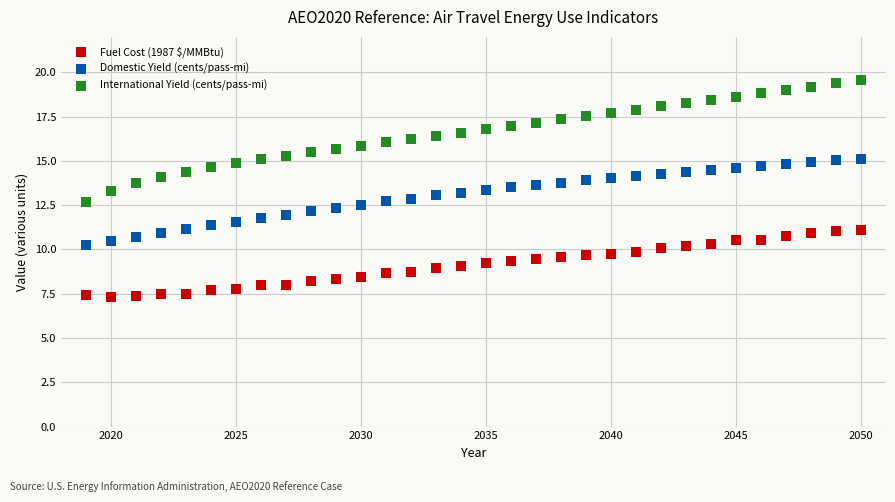

What are all the series names shown in the legend?

Fuel Cost (1987 $/MMBtu), Domestic Yield (cents/pass-mi), International Yield (cents/pass-mi)